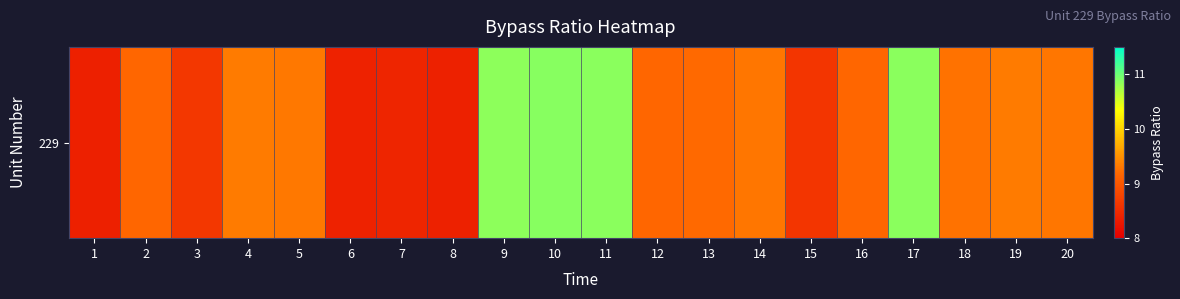

Reading right to left, what are all the values shown in this chart?

9.3	9.3	9.3	10.9	9.2	8.6	9.3	9.2	9.2	10.9	10.9	10.8	8.4	8.4	8.4	9.3	9.3	8.6	9.2	8.4